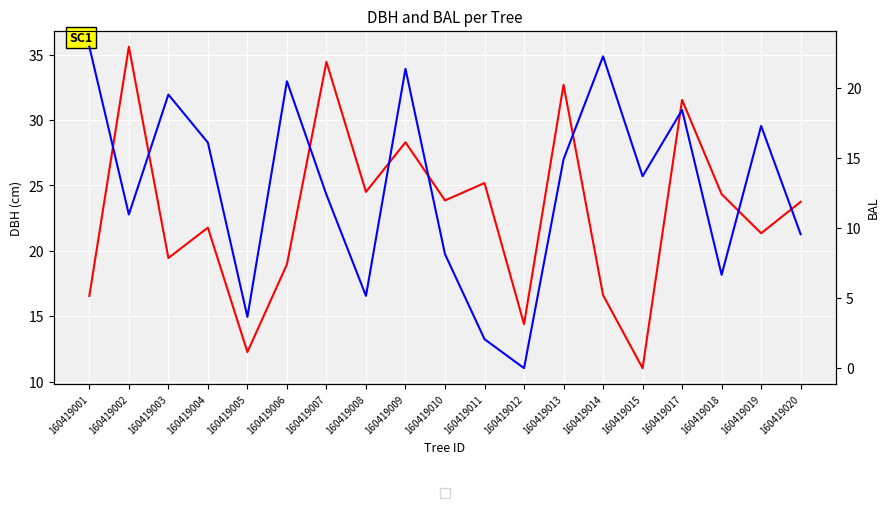

What is the maximum value shown in the chart?

35.6